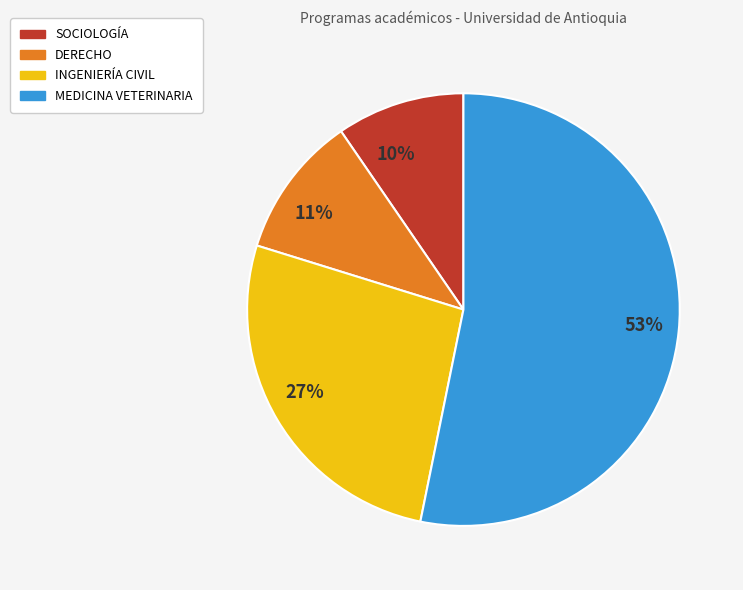

Between INGENIERÍA CIVIL and MEDICINA VETERINARIA, which is larger?

MEDICINA VETERINARIA